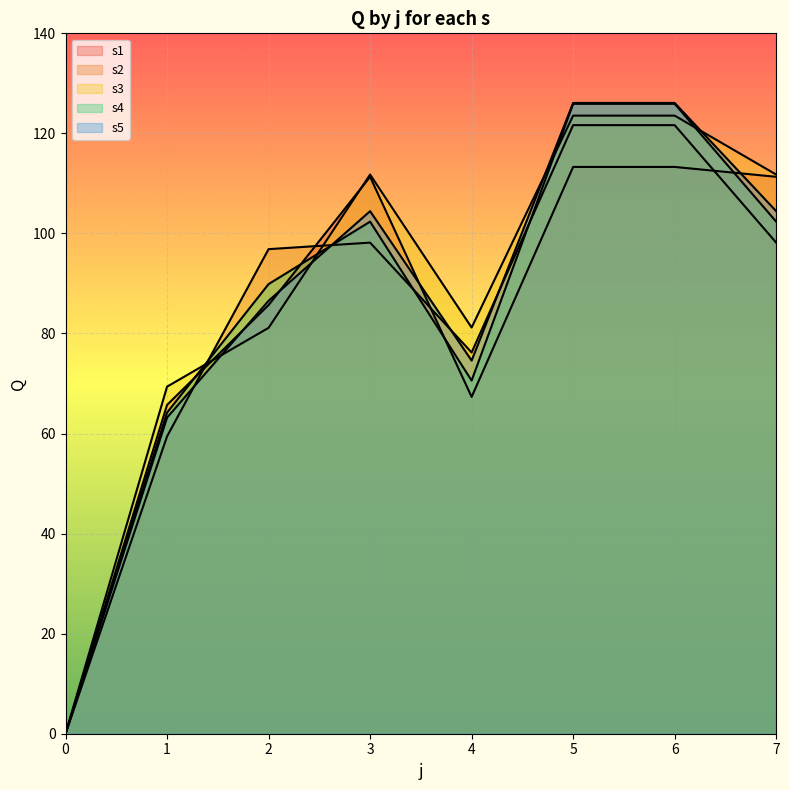

What is the spread (max minus min) of values at 4?

13.9